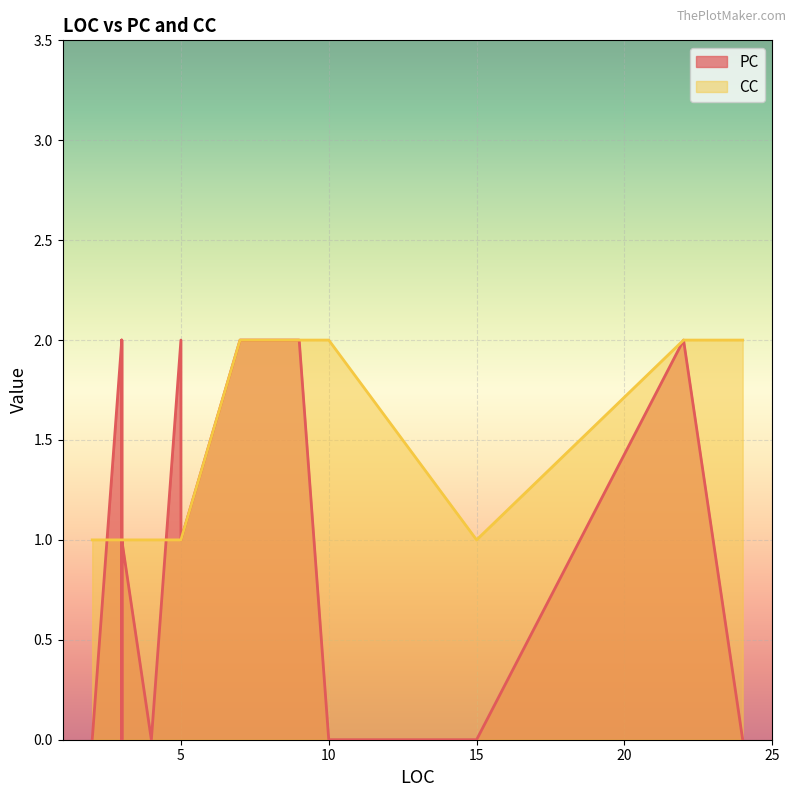

Between 7 and 22, which is larger?

7